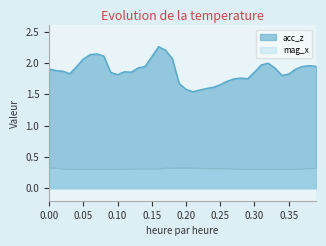

What is the maximum value for mag_x?

0.3